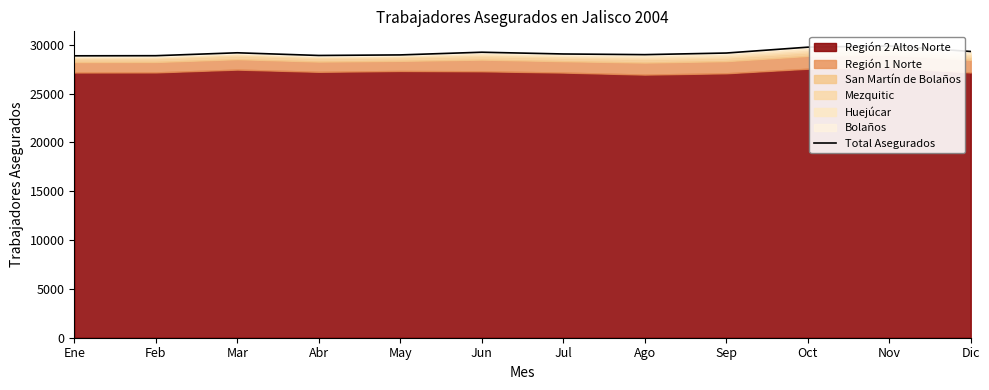

Which label corresponds to the largest value in the chart?

Nov